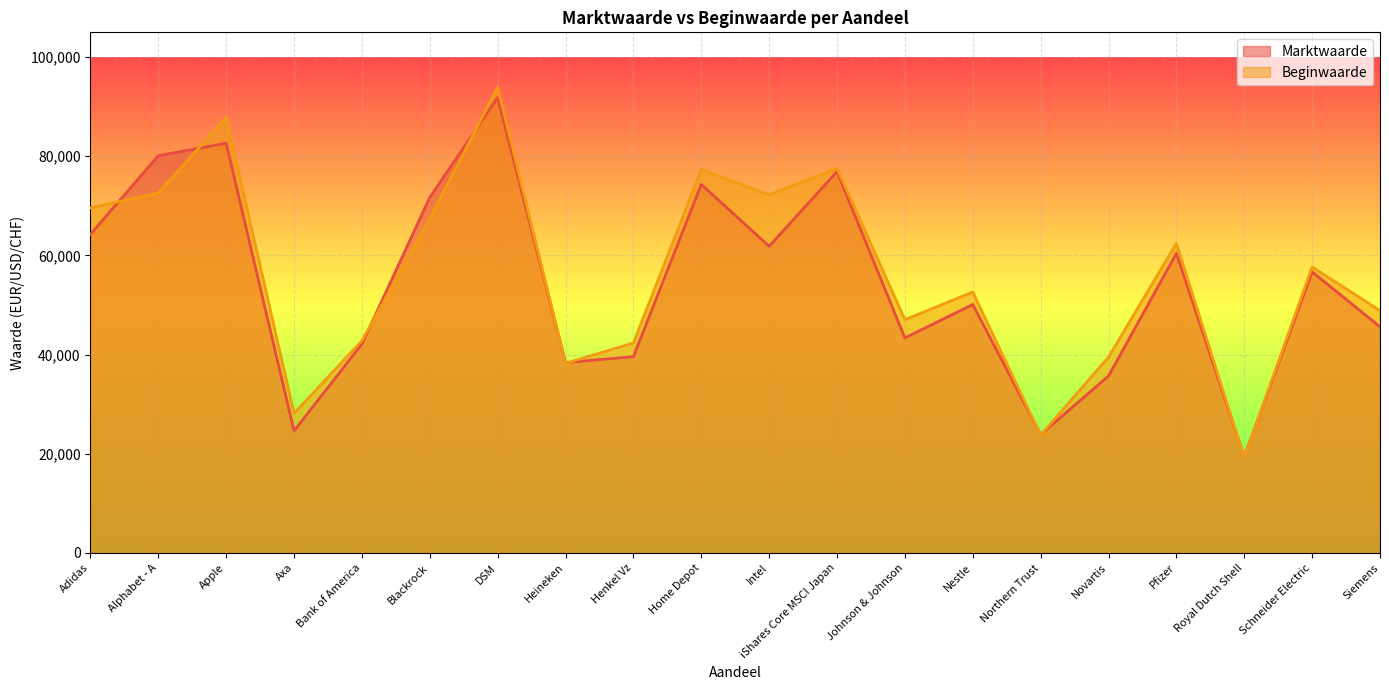

At which label is Beginwaarde closest to 56574?

Schneider Electric